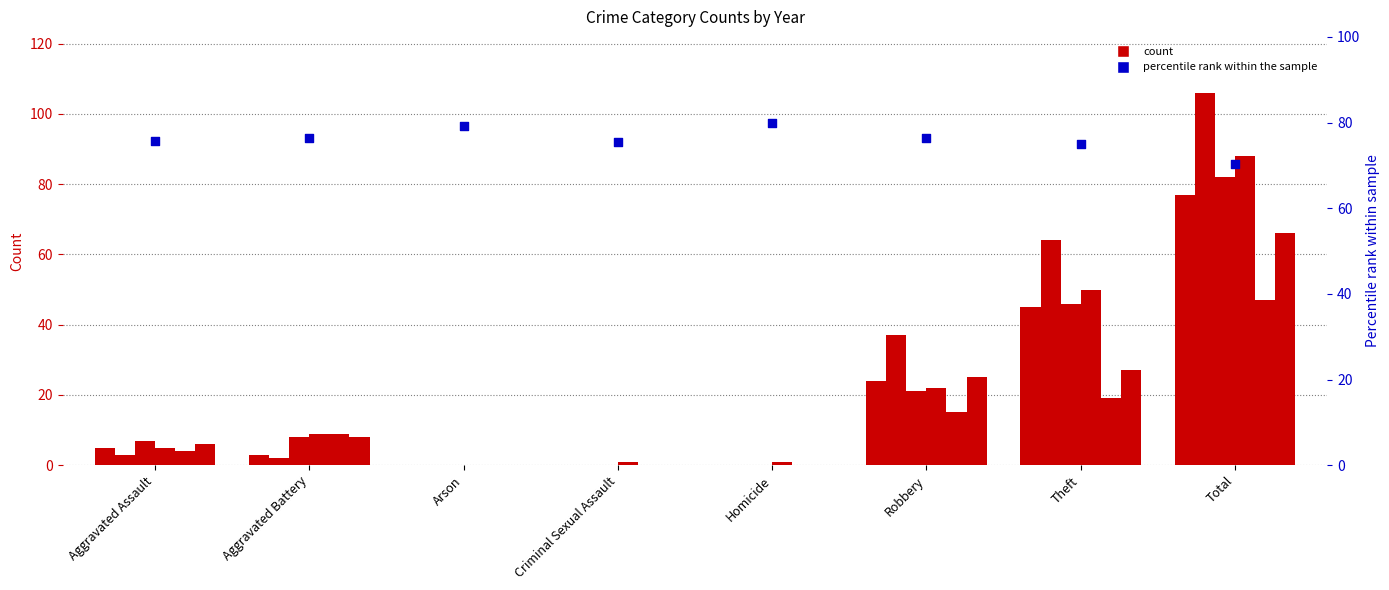

What is the change in value from Aggravated Battery to Homicide?

+3.6